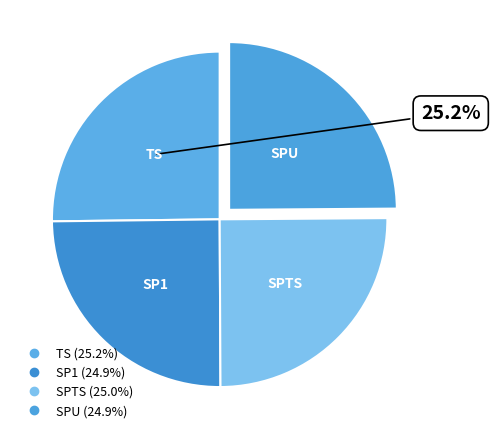

How many slices are in this pie chart?

4